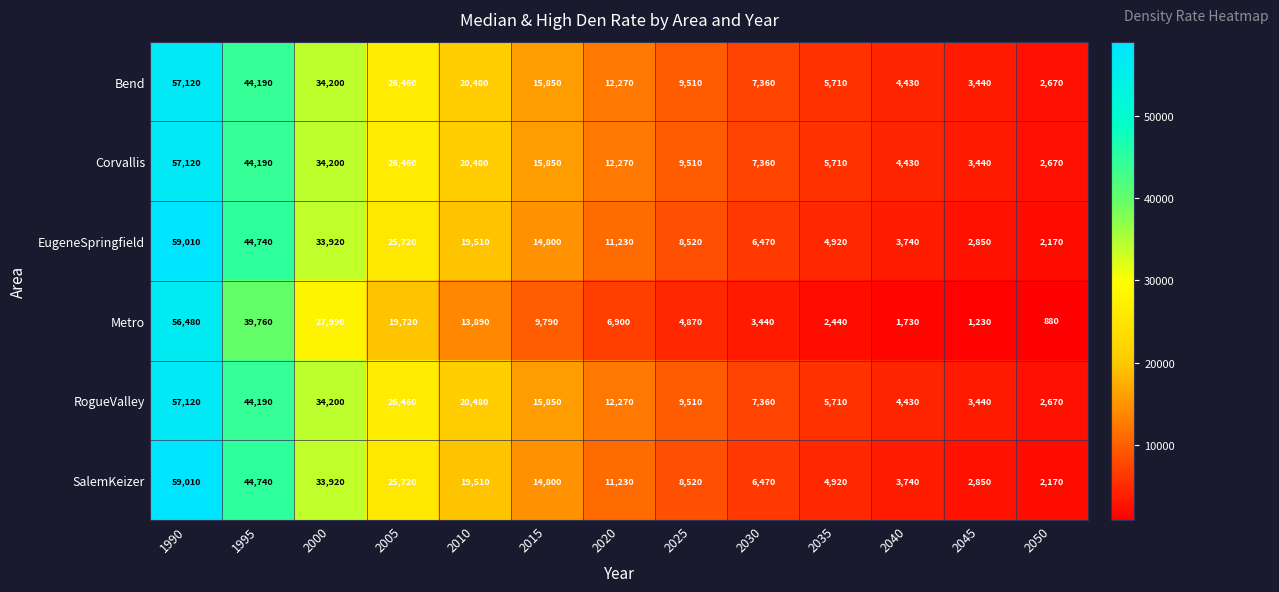

What is the difference between the second highest and second lowest values in the SalemKeizer series?

41890